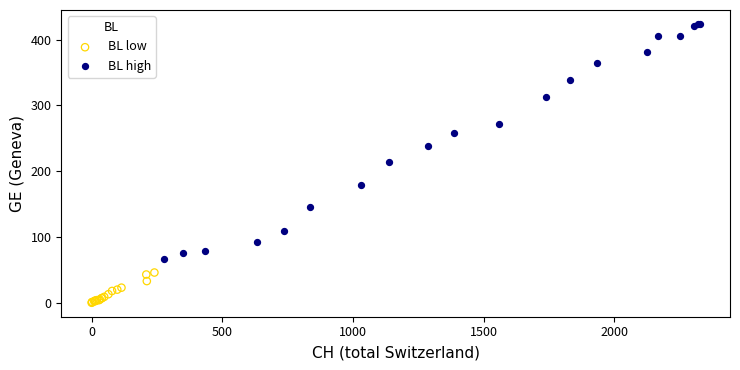

Which series reaches the maximum Y coordinate?

BL high